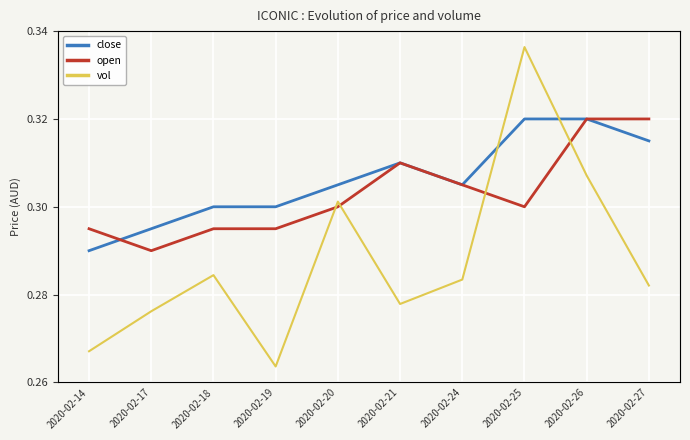

How many series are shown in this chart?

3